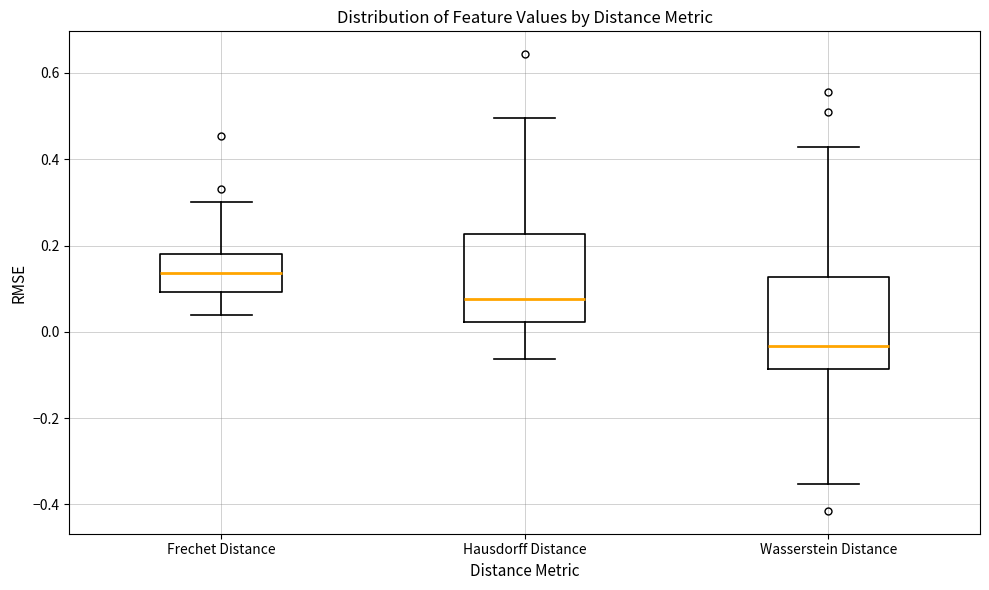

Reading left to right, read every box against the y-axis: the position of its median line, the range the box covers, and the ends of its whiskers. The values are not printed on the chart, so give them approximately, as read against the axis.

Frechet Distance: median 0.14, box 0.10 to 0.18, whiskers 0.04 to 0.30
Hausdorff Distance: median 0.08, box 0.02 to 0.22, whiskers -0.06 to 0.50
Wasserstein Distance: median -0.04, box -0.08 to 0.12, whiskers -0.36 to 0.42